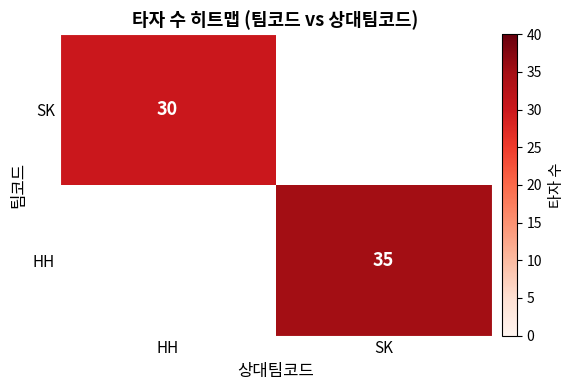

What is the total value across all series at HH?

30